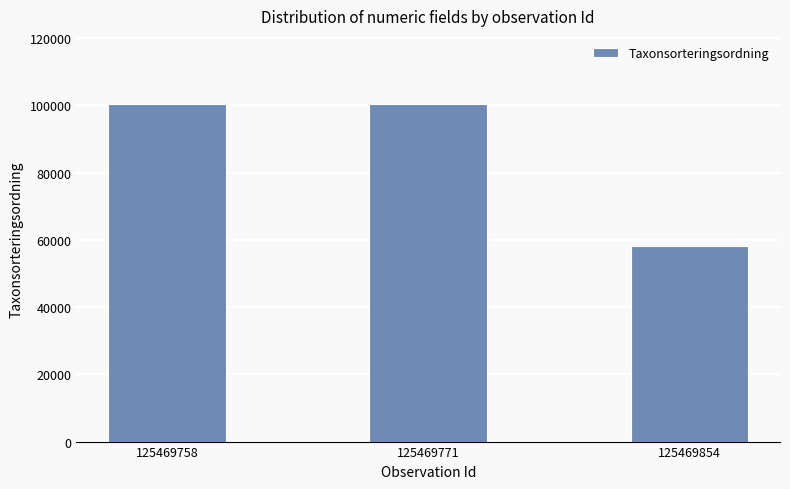

What is the minimum value shown in the chart?

58021